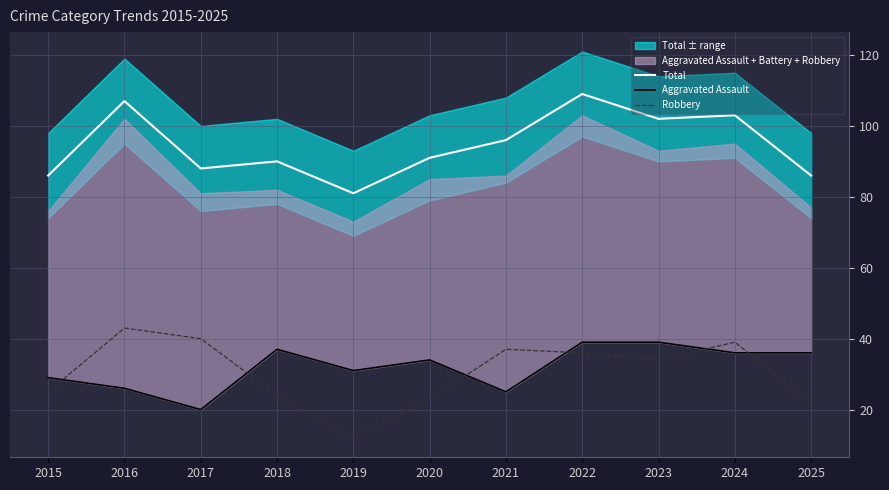

After their last crossing, which series has the higher values: Aggravated Assault or Robbery?

Aggravated Assault